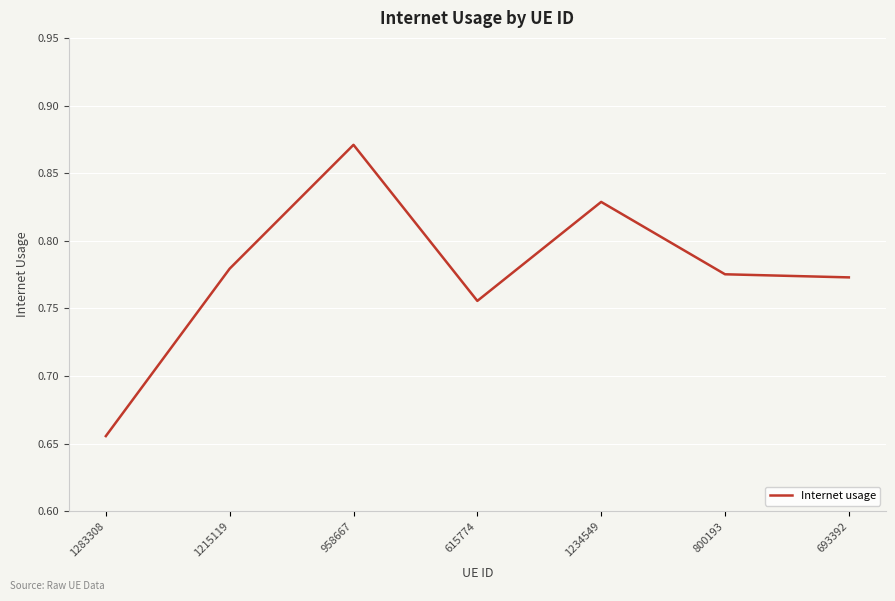

What is the difference between the maximum and minimum values?

0.2